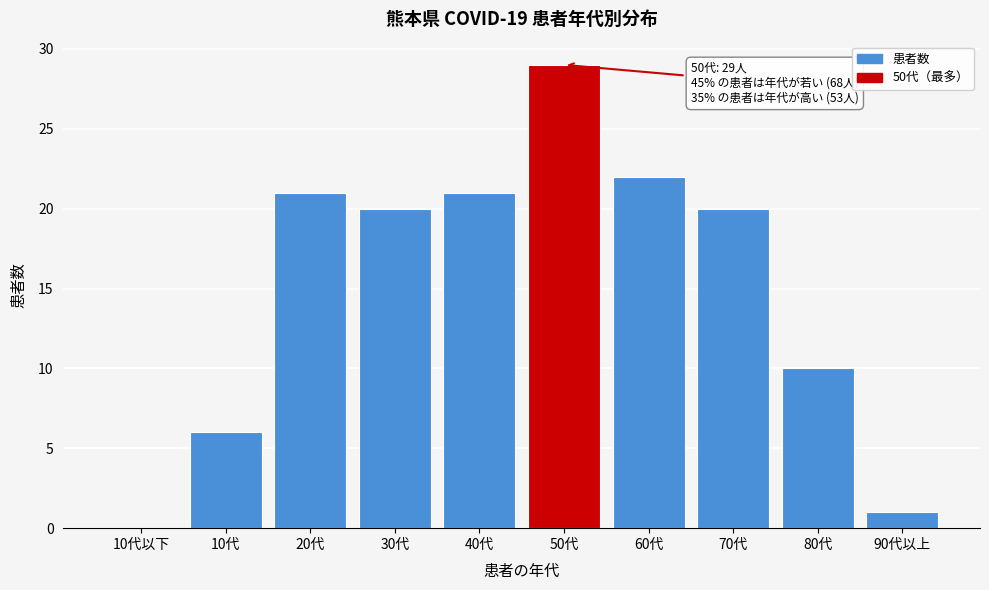

Reading left to right, what are all the values shown in this chart?

10代以下=0	10代=6	20代=21	30代=20	40代=21	50代=29	60代=22	70代=20	80代=10	90代以上=1